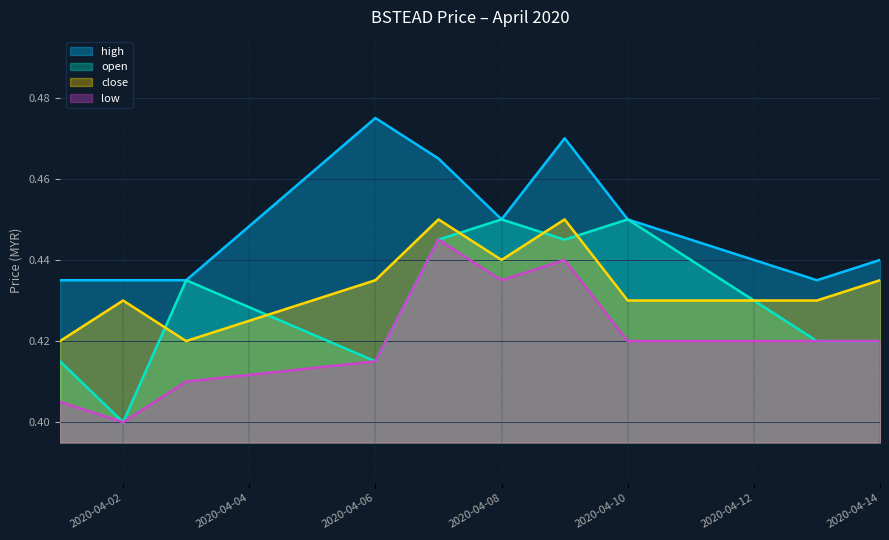

True or false: open and high cross at least once.

False